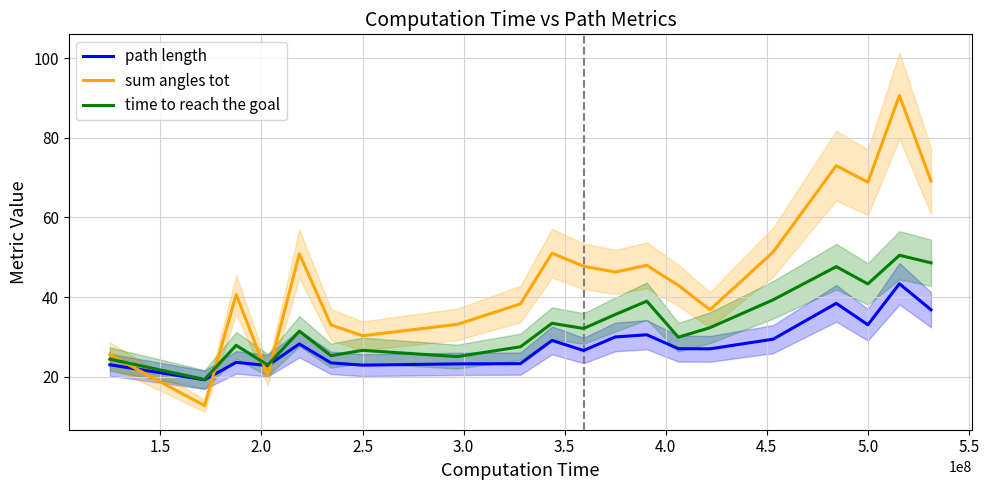

Which series has the largest range (max minus min)?

sum angles tot